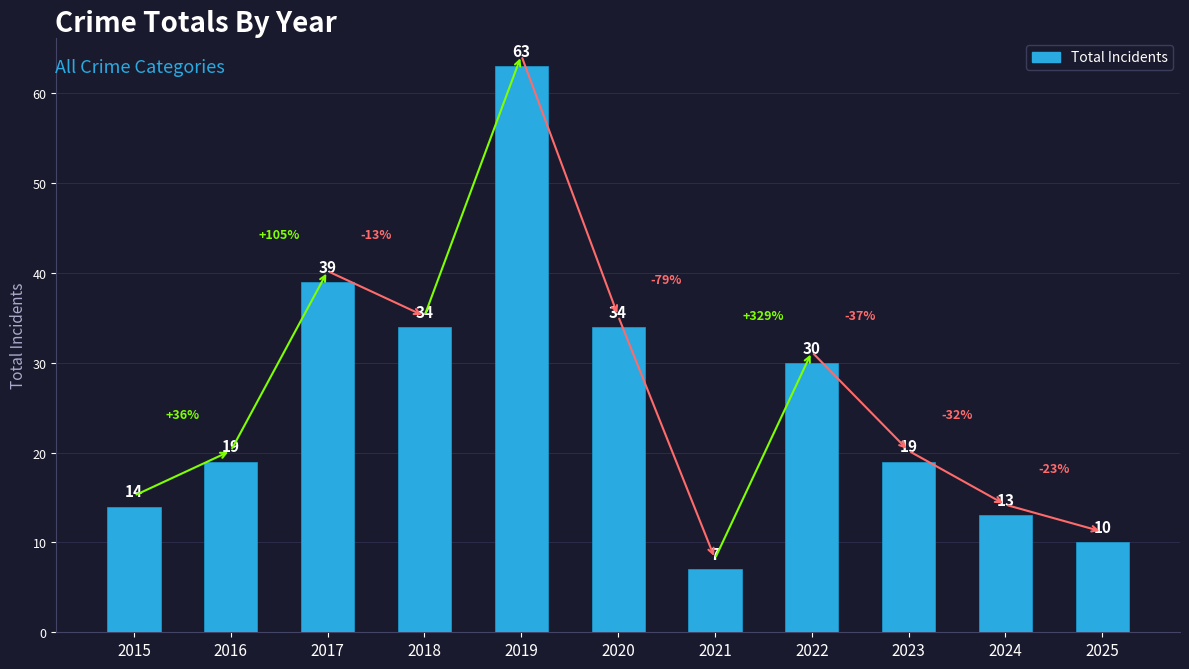

The value at 2024 is 5. True or false?

False